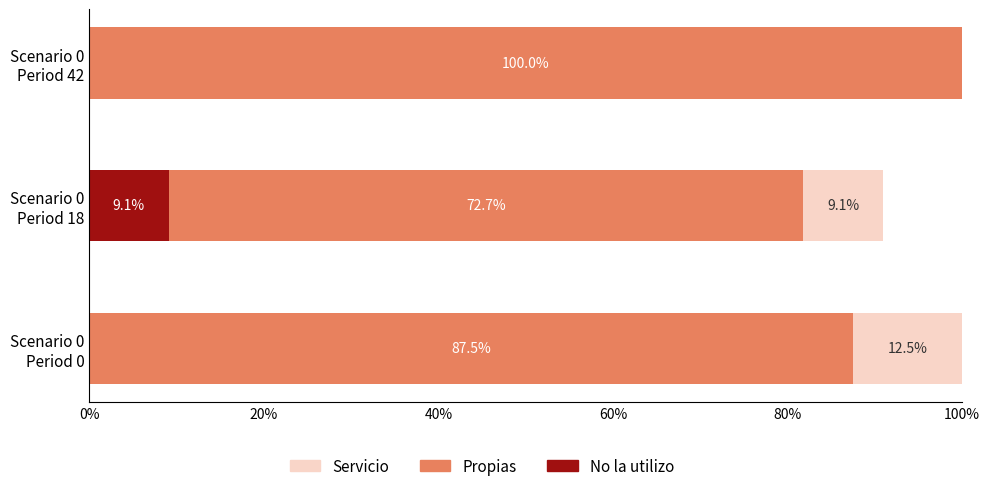

How many categories are shown in the chart?

3